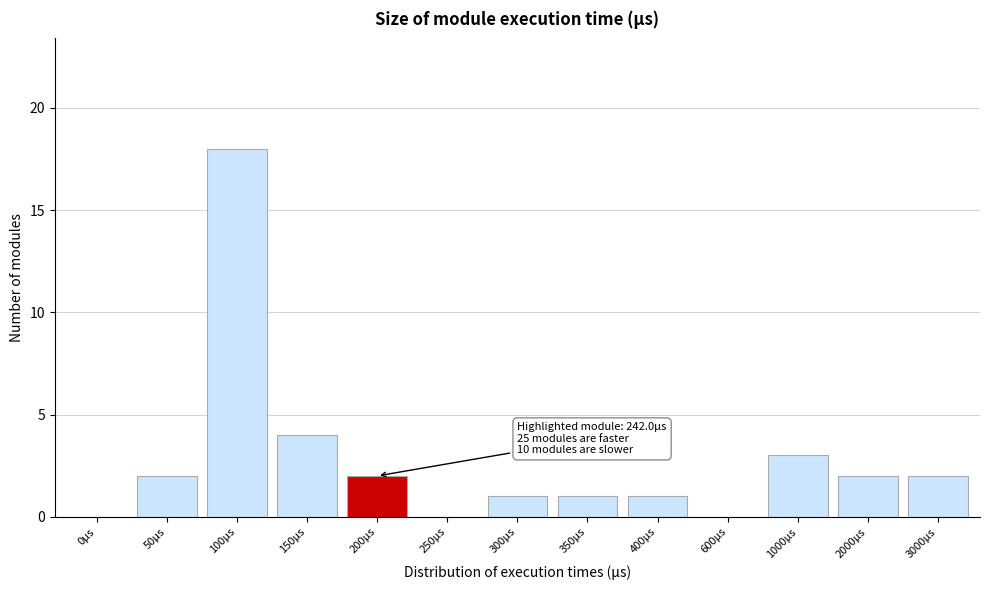

Reading left to right, what are all the values shown in this chart?

0µs=0	50µs=2	100µs=18	150µs=4	200µs=2	250µs=0	300µs=1	350µs=1	400µs=1	600µs=0	1000µs=3	2000µs=2	3000µs=2